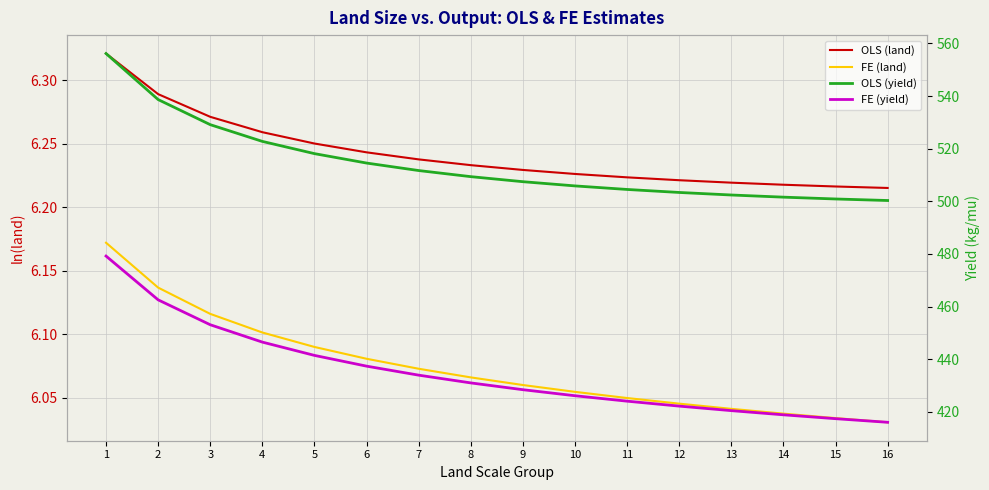

True or false: FE (yield) and OLS (land) intersect in this chart.

False